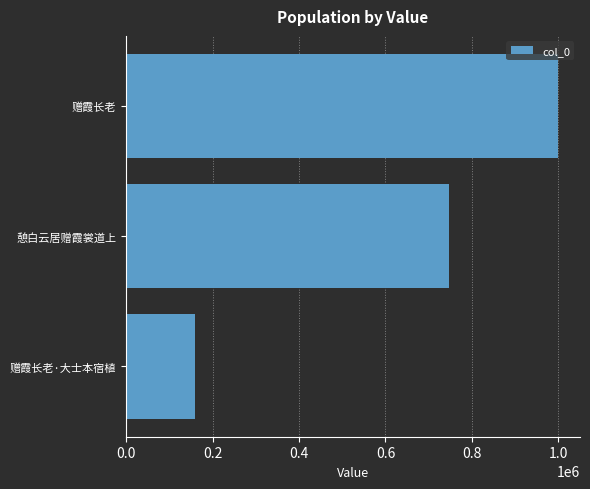

What is the approximate value at 赠霞长老, to the nearest 50?

1000100